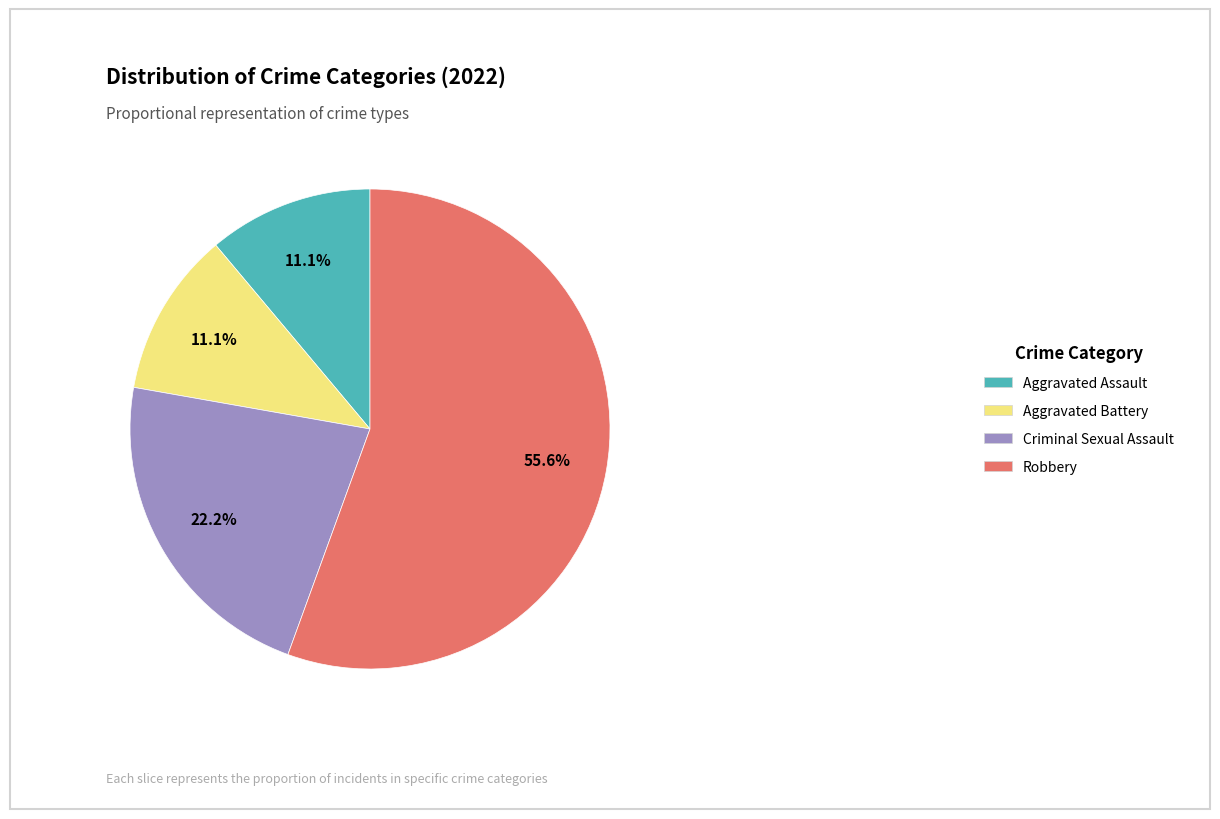

Which has a higher value, Aggravated Battery or Criminal Sexual Assault?

Criminal Sexual Assault